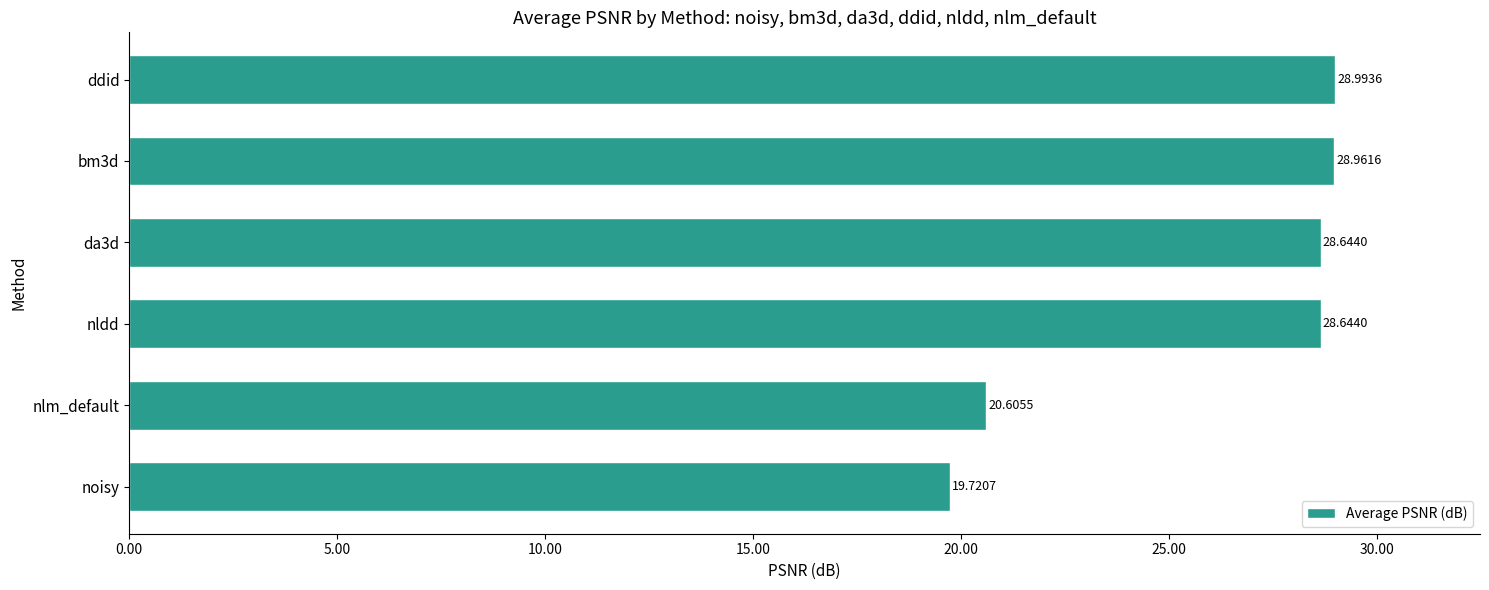

What is the average value?

25.9